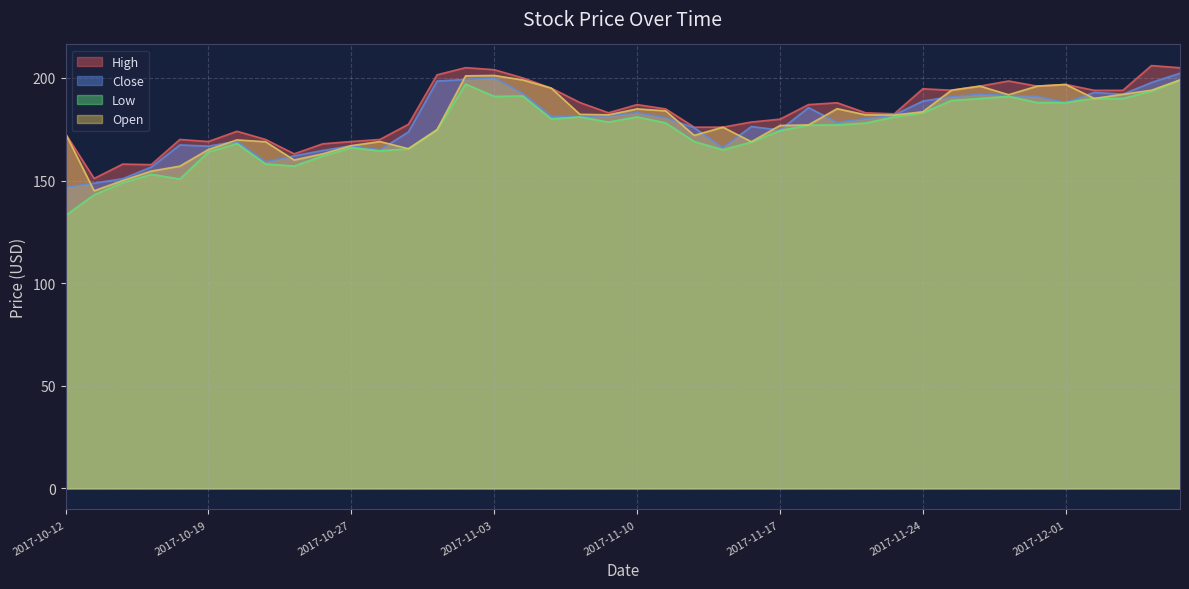

Rank the categories by Open value from lowest to highest.

2017-10-13, 2017-10-16, 2017-10-17, 2017-10-18, 2017-10-25, 2017-10-26, 2017-10-19, 2017-10-31, 2017-10-27, 2017-10-24, 2017-11-16, 2017-10-30, 2017-10-23, 2017-11-14, 2017-10-12, 2017-11-01, 2017-11-15, 2017-11-17, 2017-11-20, 2017-11-23, 2017-11-09, 2017-11-22, 2017-11-08, 2017-11-24, 2017-11-13, 2017-11-10, 2017-11-21, 2017-12-04, 2017-11-29, 2017-12-05, 2017-11-27, 2017-12-06, 2017-11-07, 2017-11-28, 2017-11-30, 2017-12-01, 2017-11-06, 2017-12-07, 2017-11-02, 2017-11-03